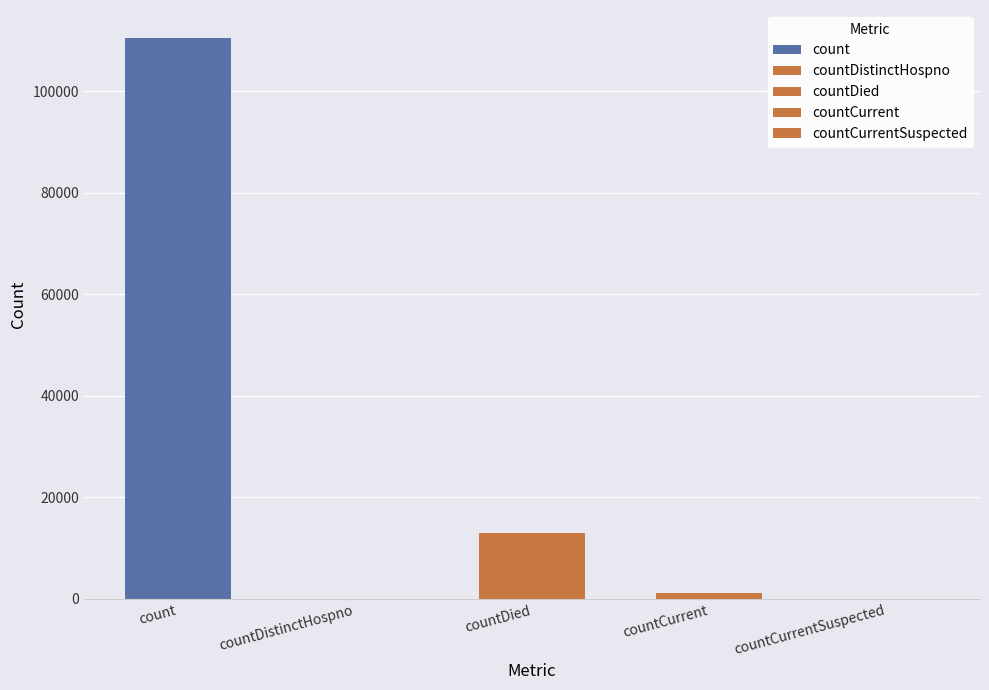

Where is the data nearest to the value 55261?

countDied